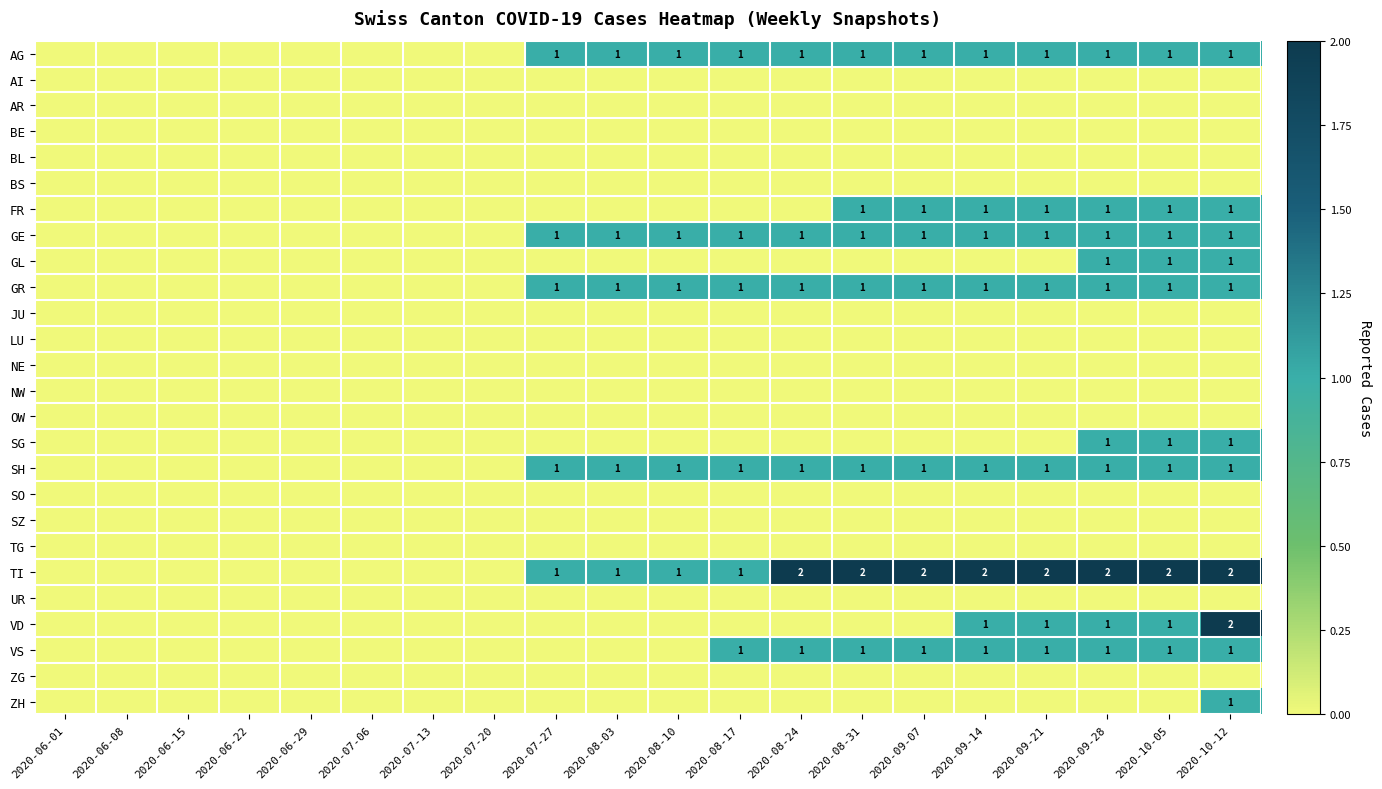

The GL series shows 1 at 2020-10-12. True or false?

True